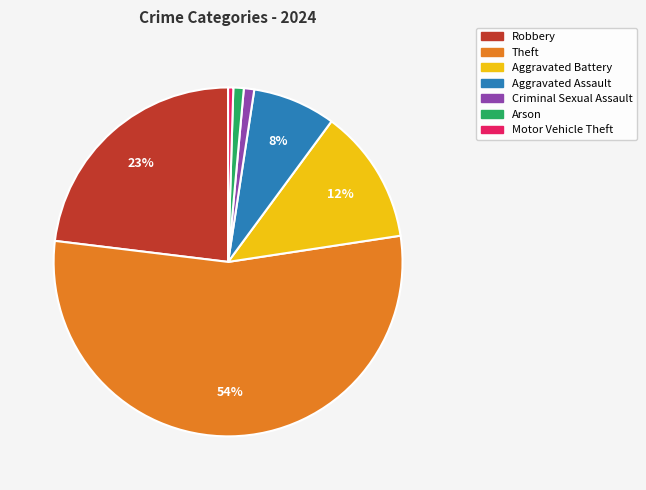

To the nearest percent, what is the average slice percentage?

14%